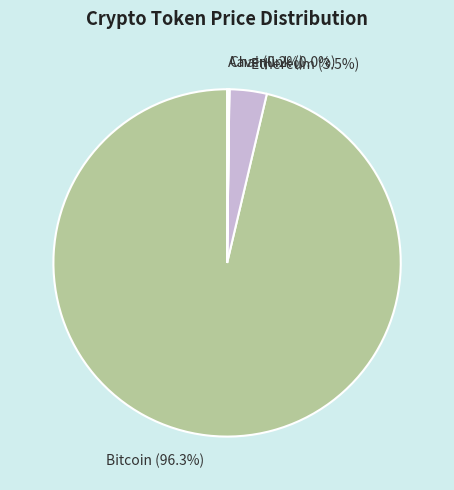

Does any single category account for the majority?

Yes